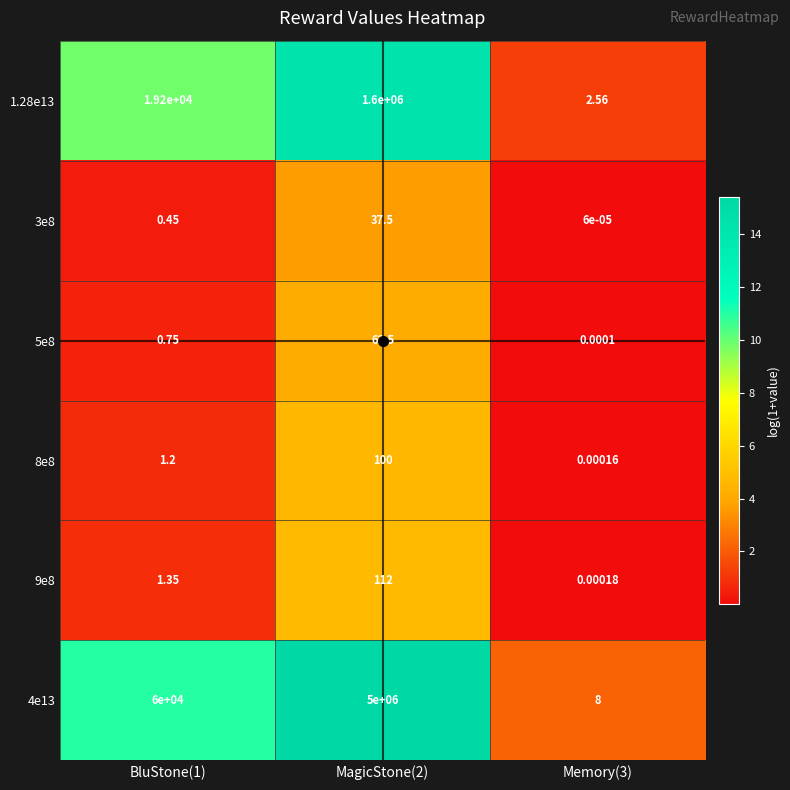

Count the number of data series in this chart.

6